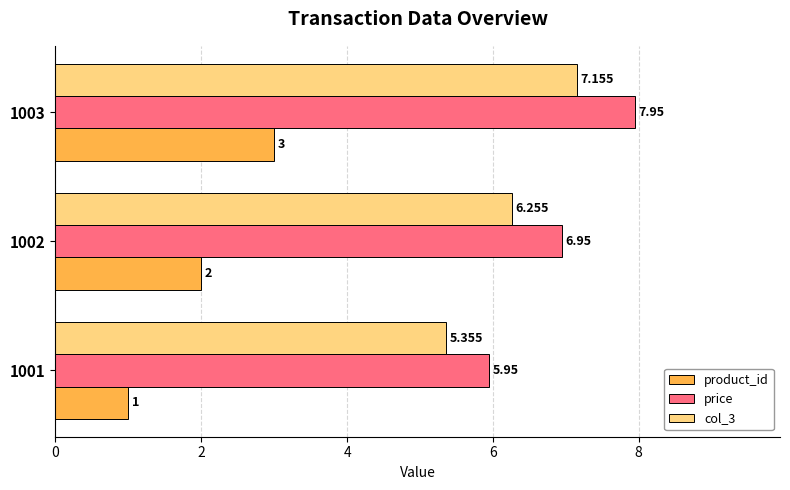

Is the value of col_3 at 1002 greater than the value of price at 1002?

No